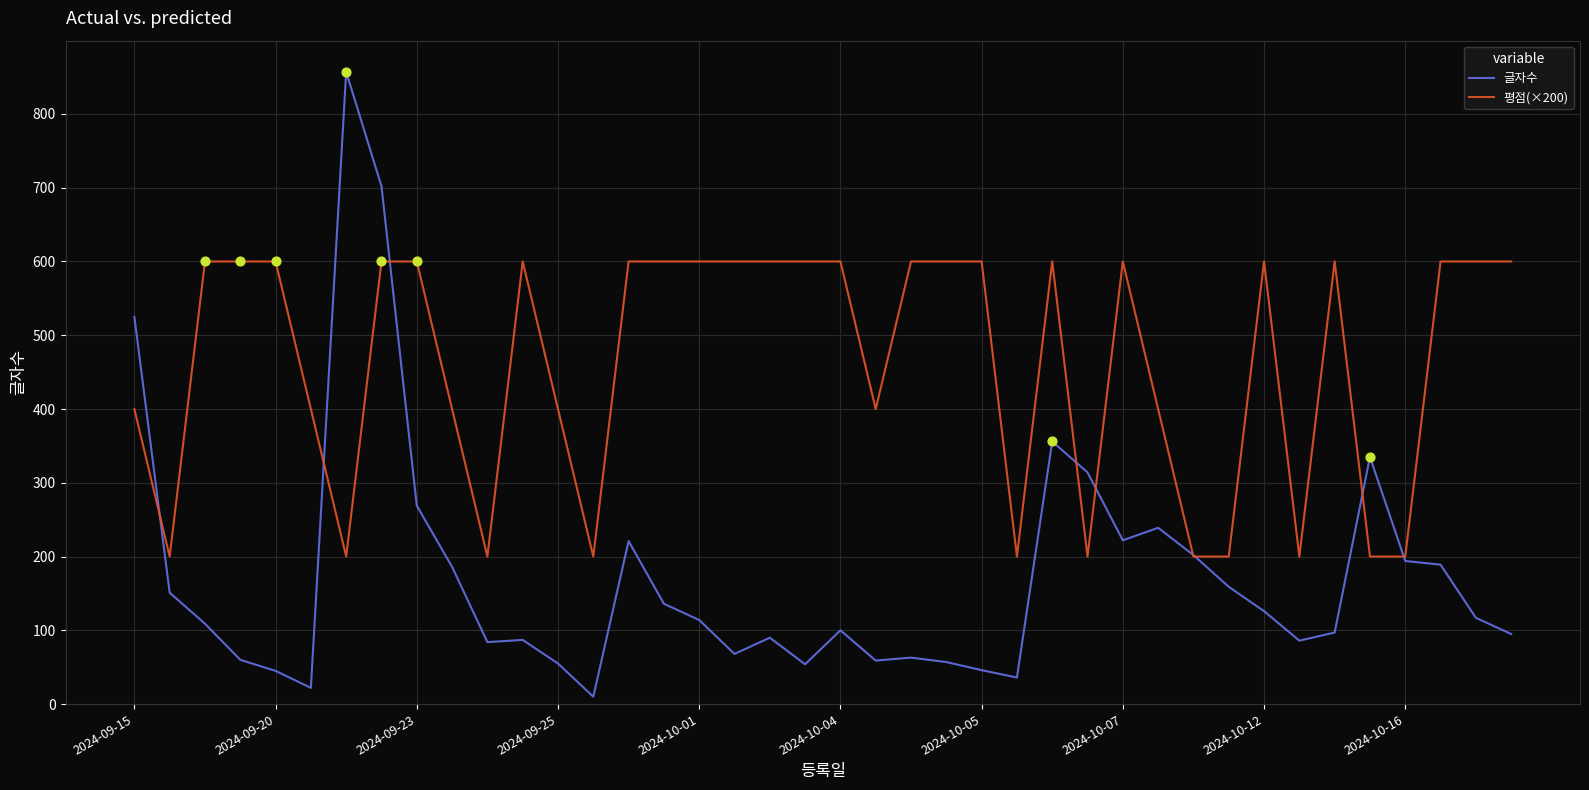

Which series has the largest total across all categories?

평점(×200)